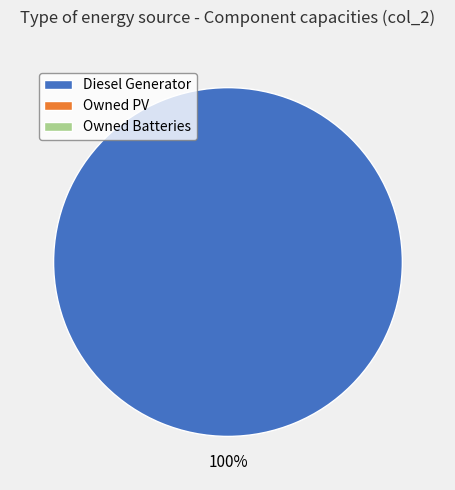

Is there any slice that represents more than half of the pie?

Yes